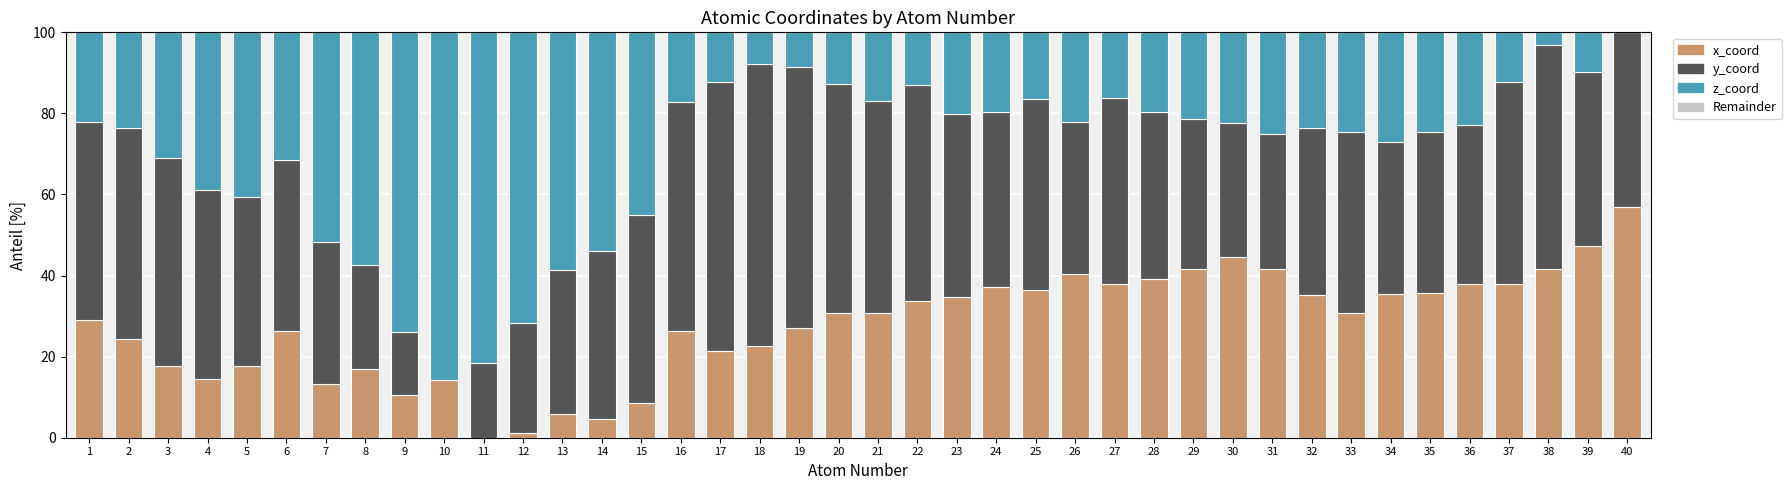

What is the sum of the x_coord values at 14 and 15?

13.2